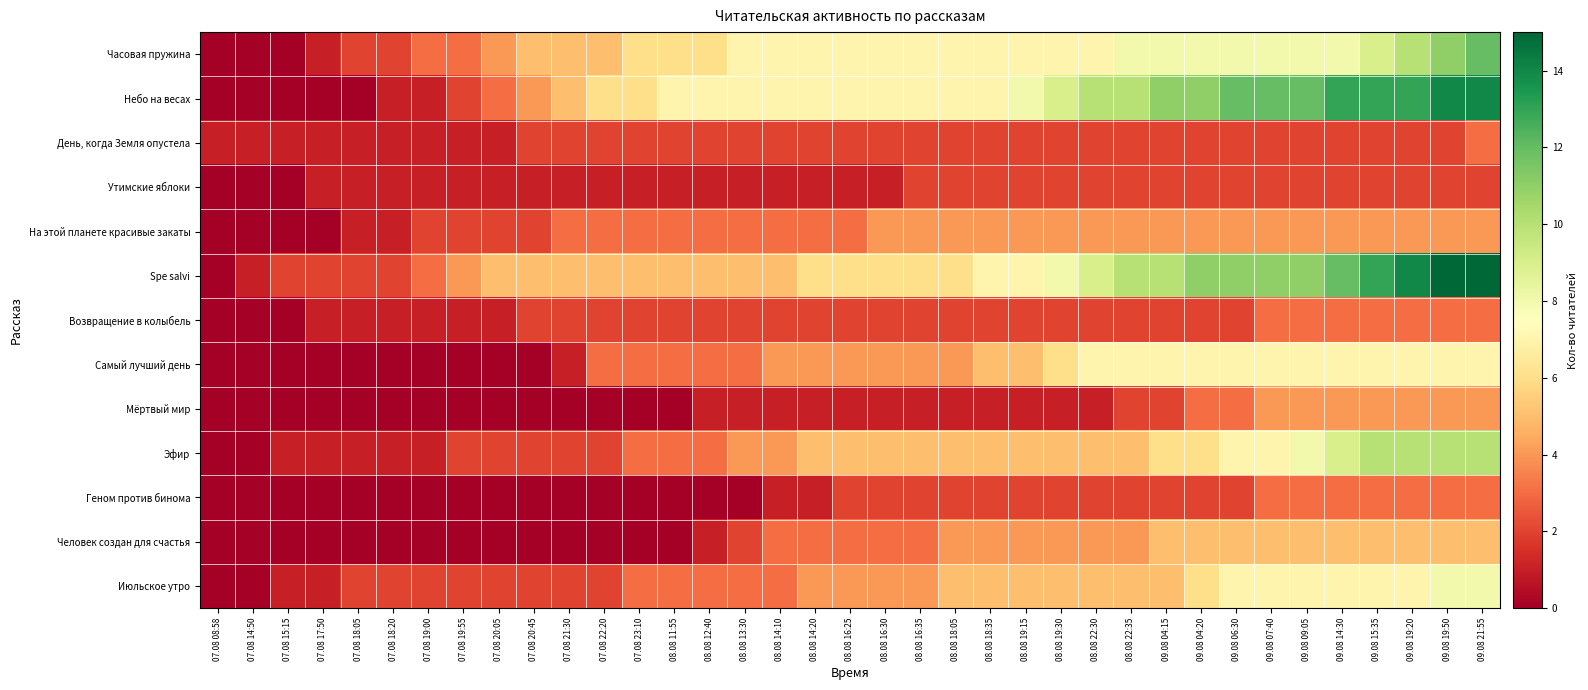

Reading right to left, transcribe all the data shown in this chart.

Часовая пружина: 09.08 21:55=12	09.08 19:50=11	09.08 19:20=10	09.08 15:35=9	09.08 14:30=8	09.08 09:05=8	09.08 07:40=8	09.08 06:30=8	09.08 04:20=8	09.08 04:15=8	08.08 22:35=8	08.08 22:30=7	08.08 19:30=7	08.08 19:15=7	08.08 18:35=7	08.08 18:05=7	08.08 16:35=7	08.08 16:30=7	08.08 16:25=7	08.08 14:20=7	08.08 14:10=7	08.08 13:30=7	08.08 12:40=6	08.08 11:55=6	07.08 23:10=6	07.08 22:20=5	07.08 21:30=5	07.08 20:45=5	07.08 20:05=4	07.08 19:55=3	07.08 19:00=3	07.08 18:20=2	07.08 18:05=2	07.08 17:50=1	07.08 15:15=0	07.08 14:50=0	07.08 08:58=0
Небо на весах: 09.08 21:55=14	09.08 19:50=14	09.08 19:20=13	09.08 15:35=13	09.08 14:30=13	09.08 09:05=12	09.08 07:40=12	09.08 06:30=12	09.08 04:20=11	09.08 04:15=11	08.08 22:35=10	08.08 22:30=10	08.08 19:30=9	08.08 19:15=8	08.08 18:35=7	08.08 18:05=7	08.08 16:35=7	08.08 16:30=7	08.08 16:25=7	08.08 14:20=7	08.08 14:10=7	08.08 13:30=7	08.08 12:40=7	08.08 11:55=7	07.08 23:10=6	07.08 22:20=6	07.08 21:30=5	07.08 20:45=4	07.08 20:05=3	07.08 19:55=2	07.08 19:00=1	07.08 18:20=1	07.08 18:05=0	07.08 17:50=0	07.08 15:15=0	07.08 14:50=0	07.08 08:58=0
День, когда Земля опустела: 09.08 21:55=3	09.08 19:50=2	09.08 19:20=2	09.08 15:35=2	09.08 14:30=2	09.08 09:05=2	09.08 07:40=2	09.08 06:30=2	09.08 04:20=2	09.08 04:15=2	08.08 22:35=2	08.08 22:30=2	08.08 19:30=2	08.08 19:15=2	08.08 18:35=2	08.08 18:05=2	08.08 16:35=2	08.08 16:30=2	08.08 16:25=2	08.08 14:20=2	08.08 14:10=2	08.08 13:30=2	08.08 12:40=2	08.08 11:55=2	07.08 23:10=2	07.08 22:20=2	07.08 21:30=2	07.08 20:45=2	07.08 20:05=1	07.08 19:55=1	07.08 19:00=1	07.08 18:20=1	07.08 18:05=1	07.08 17:50=1	07.08 15:15=1	07.08 14:50=1	07.08 08:58=1
Утимские яблоки: 09.08 21:55=2	09.08 19:50=2	09.08 19:20=2	09.08 15:35=2	09.08 14:30=2	09.08 09:05=2	09.08 07:40=2	09.08 06:30=2	09.08 04:20=2	09.08 04:15=2	08.08 22:35=2	08.08 22:30=2	08.08 19:30=2	08.08 19:15=2	08.08 18:35=2	08.08 18:05=2	08.08 16:35=2	08.08 16:30=1	08.08 16:25=1	08.08 14:20=1	08.08 14:10=1	08.08 13:30=1	08.08 12:40=1	08.08 11:55=1	07.08 23:10=1	07.08 22:20=1	07.08 21:30=1	07.08 20:45=1	07.08 20:05=1	07.08 19:55=1	07.08 19:00=1	07.08 18:20=1	07.08 18:05=1	07.08 17:50=1	07.08 15:15=0	07.08 14:50=0	07.08 08:58=0
На этой планете красивые закаты: 09.08 21:55=4	09.08 19:50=4	09.08 19:20=4	09.08 15:35=4	09.08 14:30=4	09.08 09:05=4	09.08 07:40=4	09.08 06:30=4	09.08 04:20=4	09.08 04:15=4	08.08 22:35=4	08.08 22:30=4	08.08 19:30=4	08.08 19:15=4	08.08 18:35=4	08.08 18:05=4	08.08 16:35=4	08.08 16:30=4	08.08 16:25=3	08.08 14:20=3	08.08 14:10=3	08.08 13:30=3	08.08 12:40=3	08.08 11:55=3	07.08 23:10=3	07.08 22:20=3	07.08 21:30=3	07.08 20:45=2	07.08 20:05=2	07.08 19:55=2	07.08 19:00=2	07.08 18:20=1	07.08 18:05=1	07.08 17:50=0	07.08 15:15=0	07.08 14:50=0	07.08 08:58=0
Spe salvi: 09.08 21:55=15	09.08 19:50=15	09.08 19:20=14	09.08 15:35=13	09.08 14:30=12	09.08 09:05=11	09.08 07:40=11	09.08 06:30=11	09.08 04:20=11	09.08 04:15=10	08.08 22:35=10	08.08 22:30=9	08.08 19:30=8	08.08 19:15=7	08.08 18:35=7	08.08 18:05=6	08.08 16:35=6	08.08 16:30=6	08.08 16:25=6	08.08 14:20=6	08.08 14:10=5	08.08 13:30=5	08.08 12:40=5	08.08 11:55=5	07.08 23:10=5	07.08 22:20=5	07.08 21:30=5	07.08 20:45=5	07.08 20:05=5	07.08 19:55=4	07.08 19:00=3	07.08 18:20=2	07.08 18:05=2	07.08 17:50=2	07.08 15:15=2	07.08 14:50=1	07.08 08:58=0
Возвращение в колыбель: 09.08 21:55=3	09.08 19:50=3	09.08 19:20=3	09.08 15:35=3	09.08 14:30=3	09.08 09:05=3	09.08 07:40=3	09.08 06:30=2	09.08 04:20=2	09.08 04:15=2	08.08 22:35=2	08.08 22:30=2	08.08 19:30=2	08.08 19:15=2	08.08 18:35=2	08.08 18:05=2	08.08 16:35=2	08.08 16:30=2	08.08 16:25=2	08.08 14:20=2	08.08 14:10=2	08.08 13:30=2	08.08 12:40=2	08.08 11:55=2	07.08 23:10=2	07.08 22:20=2	07.08 21:30=2	07.08 20:45=2	07.08 20:05=1	07.08 19:55=1	07.08 19:00=1	07.08 18:20=1	07.08 18:05=1	07.08 17:50=1	07.08 15:15=0	07.08 14:50=0	07.08 08:58=0
Самый лучший день: 09.08 21:55=7	09.08 19:50=7	09.08 19:20=7	09.08 15:35=7	09.08 14:30=7	09.08 09:05=7	09.08 07:40=7	09.08 06:30=7	09.08 04:20=7	09.08 04:15=7	08.08 22:35=7	08.08 22:30=7	08.08 19:30=6	08.08 19:15=5	08.08 18:35=5	08.08 18:05=4	08.08 16:35=4	08.08 16:30=4	08.08 16:25=4	08.08 14:20=4	08.08 14:10=4	08.08 13:30=3	08.08 12:40=3	08.08 11:55=3	07.08 23:10=3	07.08 22:20=3	07.08 21:30=1	07.08 20:45=0	07.08 20:05=0	07.08 19:55=0	07.08 19:00=0	07.08 18:20=0	07.08 18:05=0	07.08 17:50=0	07.08 15:15=0	07.08 14:50=0	07.08 08:58=0
Мёртвый мир: 09.08 21:55=4	09.08 19:50=4	09.08 19:20=4	09.08 15:35=4	09.08 14:30=4	09.08 09:05=4	09.08 07:40=4	09.08 06:30=3	09.08 04:20=3	09.08 04:15=2	08.08 22:35=2	08.08 22:30=1	08.08 19:30=1	08.08 19:15=1	08.08 18:35=1	08.08 18:05=1	08.08 16:35=1	08.08 16:30=1	08.08 16:25=1	08.08 14:20=1	08.08 14:10=1	08.08 13:30=1	08.08 12:40=1	08.08 11:55=0	07.08 23:10=0	07.08 22:20=0	07.08 21:30=0	07.08 20:45=0	07.08 20:05=0	07.08 19:55=0	07.08 19:00=0	07.08 18:20=0	07.08 18:05=0	07.08 17:50=0	07.08 15:15=0	07.08 14:50=0	07.08 08:58=0
Эфир: 09.08 21:55=10	09.08 19:50=10	09.08 19:20=10	09.08 15:35=10	09.08 14:30=9	09.08 09:05=8	09.08 07:40=7	09.08 06:30=7	09.08 04:20=6	09.08 04:15=6	08.08 22:35=5	08.08 22:30=5	08.08 19:30=5	08.08 19:15=5	08.08 18:35=5	08.08 18:05=5	08.08 16:35=5	08.08 16:30=5	08.08 16:25=5	08.08 14:20=5	08.08 14:10=4	08.08 13:30=4	08.08 12:40=3	08.08 11:55=3	07.08 23:10=3	07.08 22:20=2	07.08 21:30=2	07.08 20:45=2	07.08 20:05=2	07.08 19:55=2	07.08 19:00=1	07.08 18:20=1	07.08 18:05=1	07.08 17:50=1	07.08 15:15=1	07.08 14:50=0	07.08 08:58=0
Геном против бинома: 09.08 21:55=3	09.08 19:50=3	09.08 19:20=3	09.08 15:35=3	09.08 14:30=3	09.08 09:05=3	09.08 07:40=3	09.08 06:30=2	09.08 04:20=2	09.08 04:15=2	08.08 22:35=2	08.08 22:30=2	08.08 19:30=2	08.08 19:15=2	08.08 18:35=2	08.08 18:05=2	08.08 16:35=2	08.08 16:30=2	08.08 16:25=2	08.08 14:20=1	08.08 14:10=1	08.08 13:30=0	08.08 12:40=0	08.08 11:55=0	07.08 23:10=0	07.08 22:20=0	07.08 21:30=0	07.08 20:45=0	07.08 20:05=0	07.08 19:55=0	07.08 19:00=0	07.08 18:20=0	07.08 18:05=0	07.08 17:50=0	07.08 15:15=0	07.08 14:50=0	07.08 08:58=0
Человек создан для счастья: 09.08 21:55=5	09.08 19:50=5	09.08 19:20=5	09.08 15:35=5	09.08 14:30=5	09.08 09:05=5	09.08 07:40=5	09.08 06:30=5	09.08 04:20=5	09.08 04:15=5	08.08 22:35=4	08.08 22:30=4	08.08 19:30=4	08.08 19:15=4	08.08 18:35=4	08.08 18:05=4	08.08 16:35=3	08.08 16:30=3	08.08 16:25=3	08.08 14:20=3	08.08 14:10=3	08.08 13:30=2	08.08 12:40=1	08.08 11:55=0	07.08 23:10=0	07.08 22:20=0	07.08 21:30=0	07.08 20:45=0	07.08 20:05=0	07.08 19:55=0	07.08 19:00=0	07.08 18:20=0	07.08 18:05=0	07.08 17:50=0	07.08 15:15=0	07.08 14:50=0	07.08 08:58=0
Июльское утро: 09.08 21:55=8	09.08 19:50=8	09.08 19:20=7	09.08 15:35=7	09.08 14:30=7	09.08 09:05=7	09.08 07:40=7	09.08 06:30=7	09.08 04:20=6	09.08 04:15=5	08.08 22:35=5	08.08 22:30=5	08.08 19:30=5	08.08 19:15=5	08.08 18:35=5	08.08 18:05=5	08.08 16:35=4	08.08 16:30=4	08.08 16:25=4	08.08 14:20=4	08.08 14:10=3	08.08 13:30=3	08.08 12:40=3	08.08 11:55=3	07.08 23:10=3	07.08 22:20=2	07.08 21:30=2	07.08 20:45=2	07.08 20:05=2	07.08 19:55=2	07.08 19:00=2	07.08 18:20=2	07.08 18:05=2	07.08 17:50=1	07.08 15:15=1	07.08 14:50=0	07.08 08:58=0